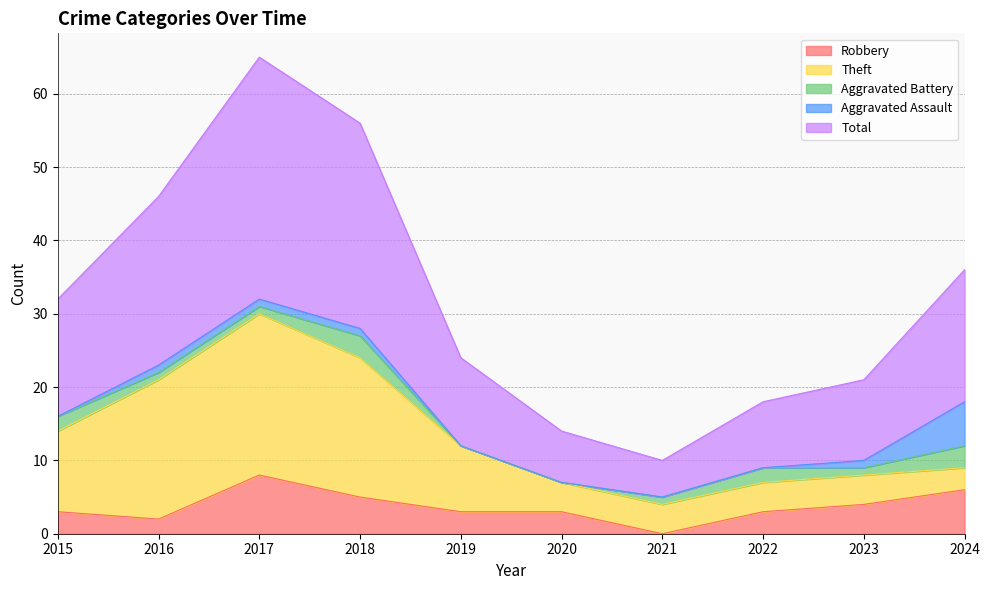

True or false: Aggravated Assault and Total intersect in this chart.

False